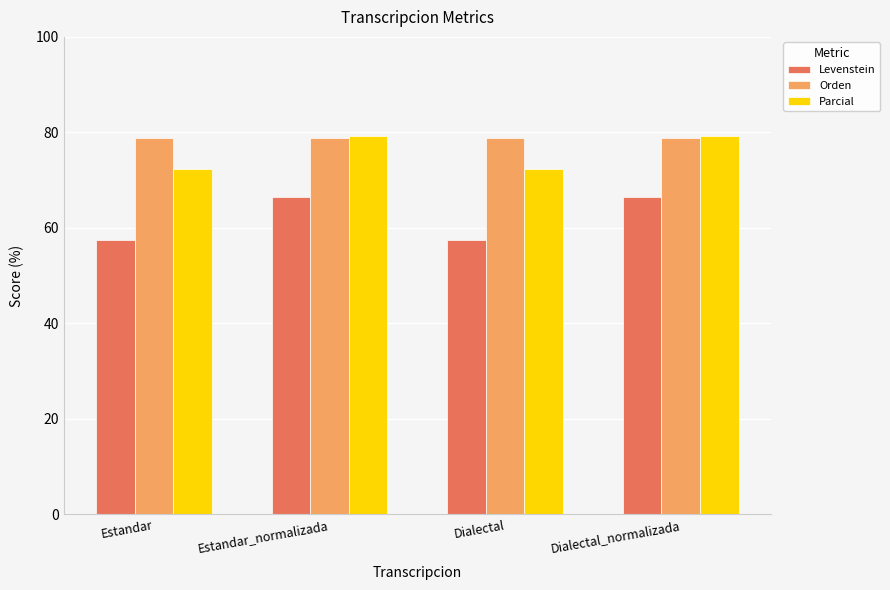

The Parcial series shows 19.8 at Dialectal_normalizada. True or false?

False